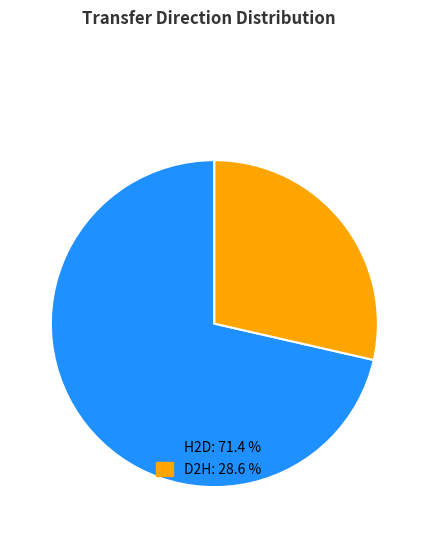

Approximately how many times larger is the value at D2H: 28.6 % compared to H2D: 71.4 %?

0.4